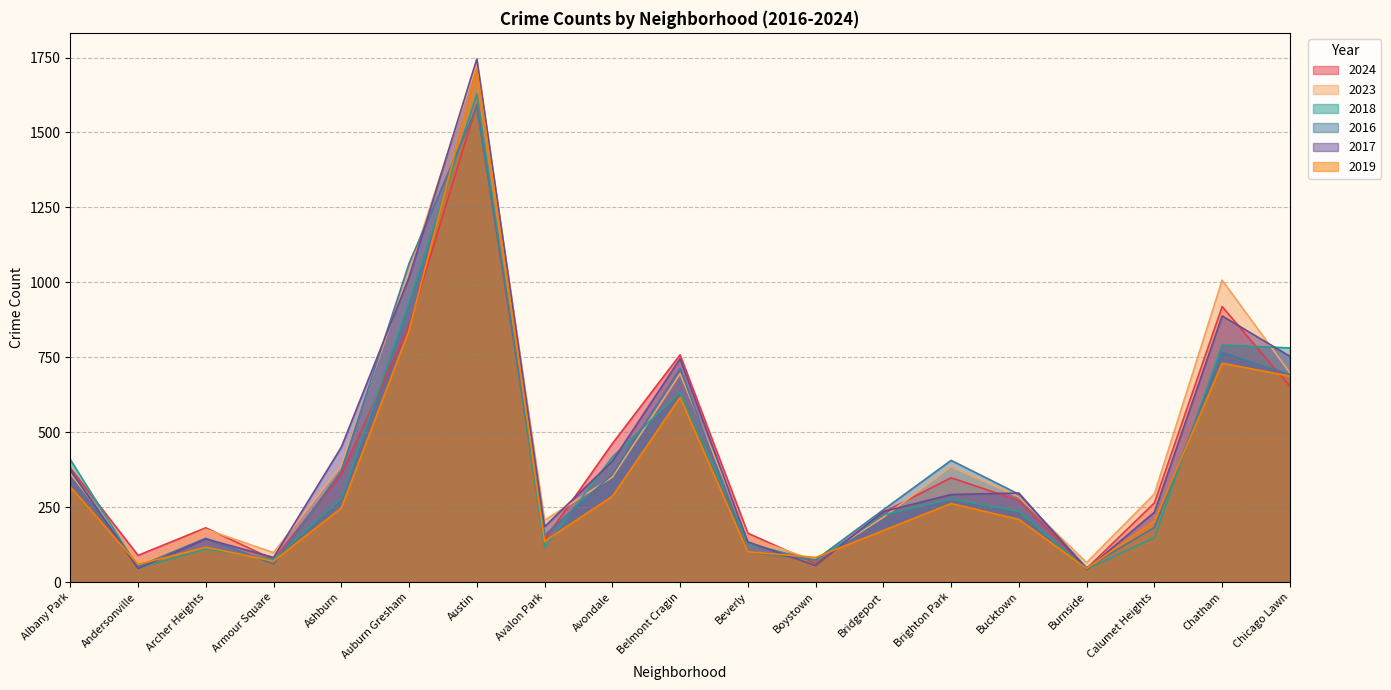

At which category is the sum across all series the highest?

Austin